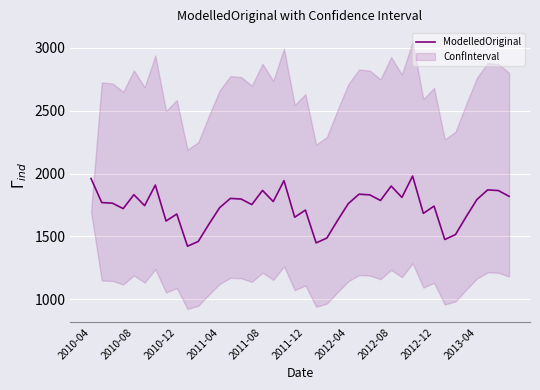

True or false: the data has more than 0 interior local peaks.

True